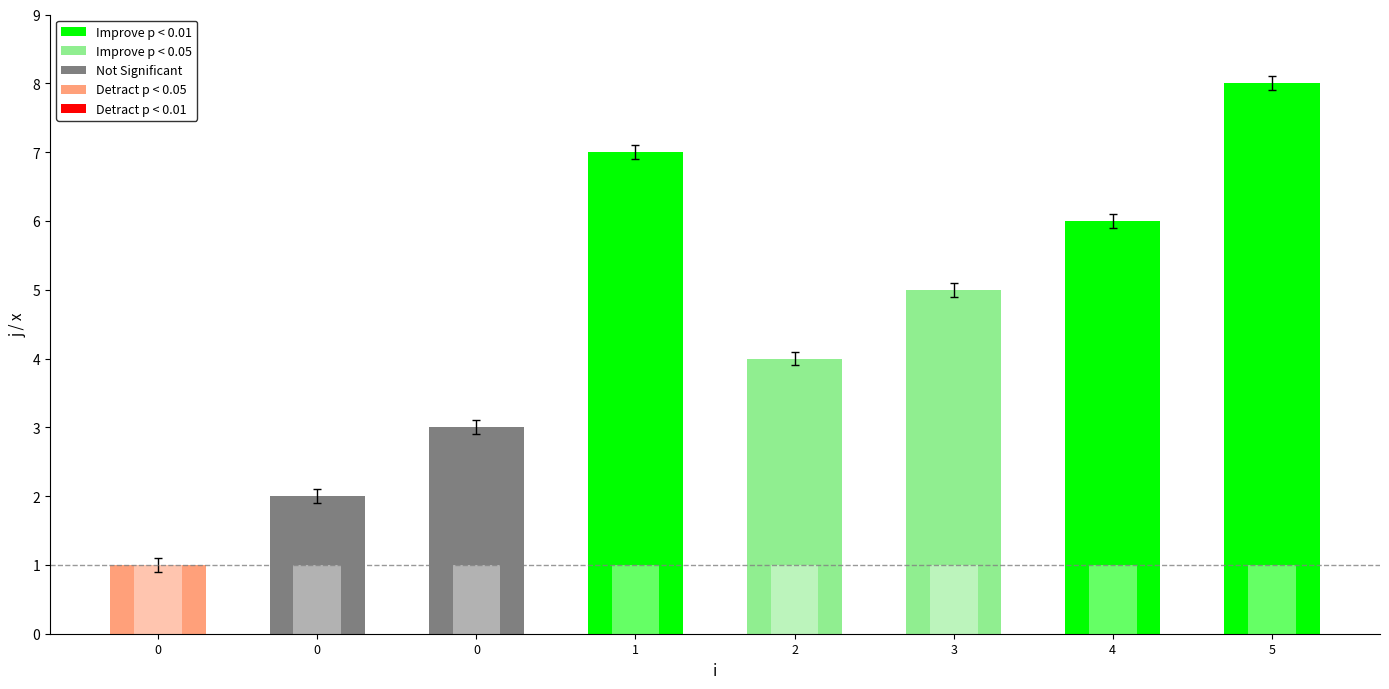

The value of j at 0 is 1. True or false?

False